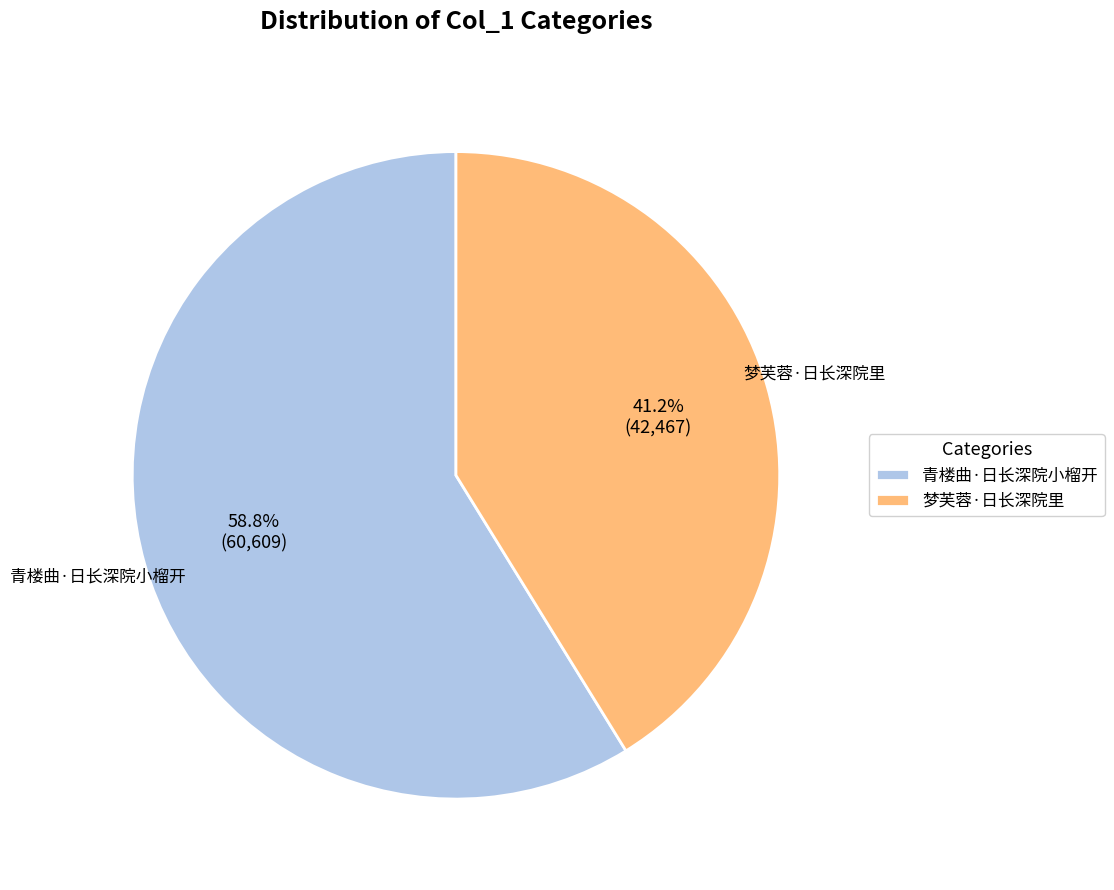

Which slice is the largest?

青楼曲·日长深院小榴开